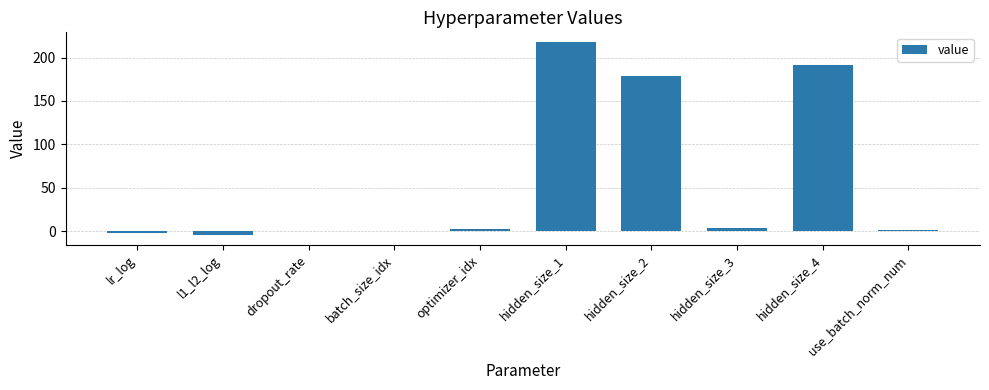

Is it true that the value at hidden_size_1 is 149.7?

False